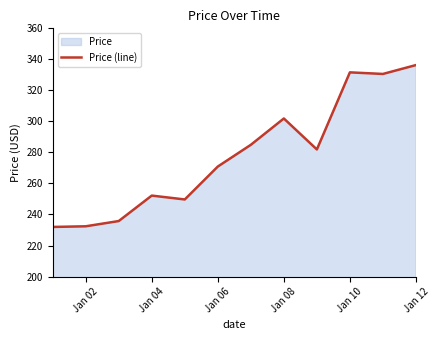

Approximately how many times larger is the value at Jan 02 compared to Jan 06?

0.9